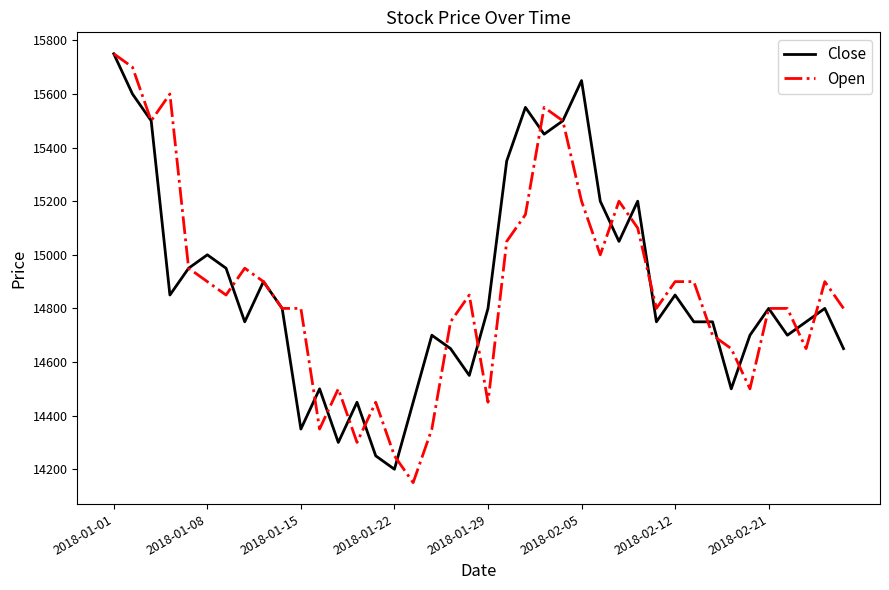

What is the maximum value shown in the chart?

15750